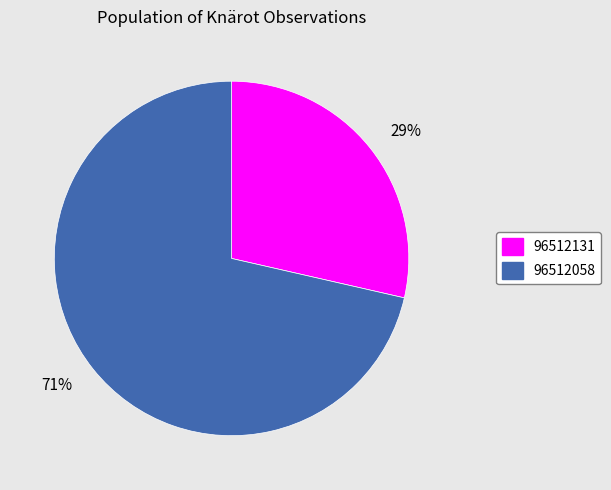

What is the largest slice in the pie chart?

71%